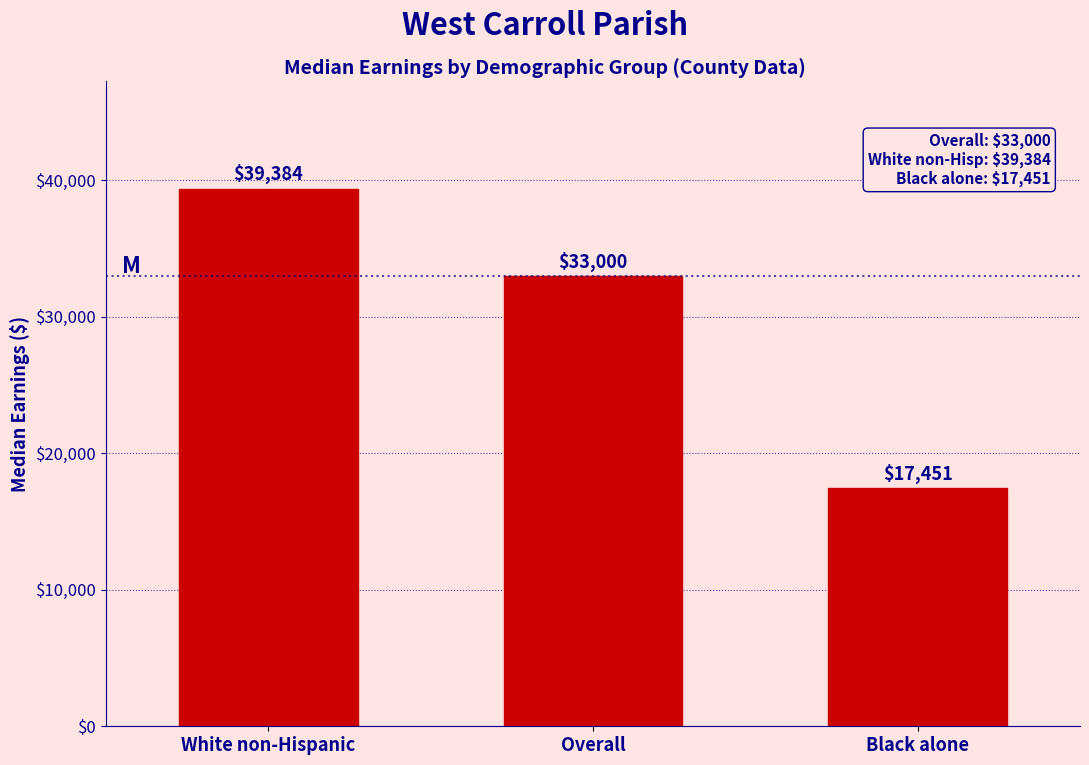

Reading left to right, transcribe all the data shown in this chart.

White non-Hispanic=39384	Overall=33000	Black alone=17451